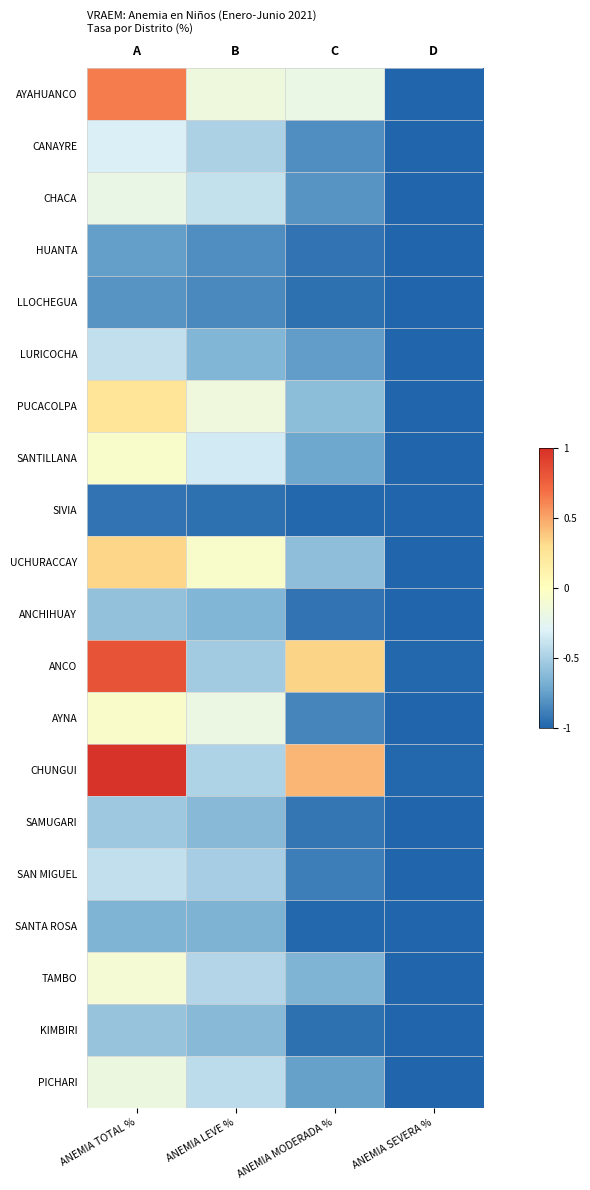

Which series has the largest range (max minus min)?

CHUNGUI